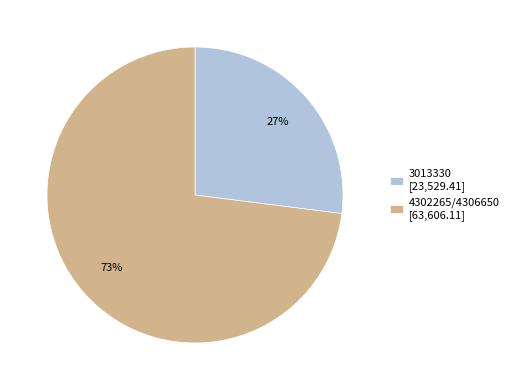

Count the number of slices in the pie.

2